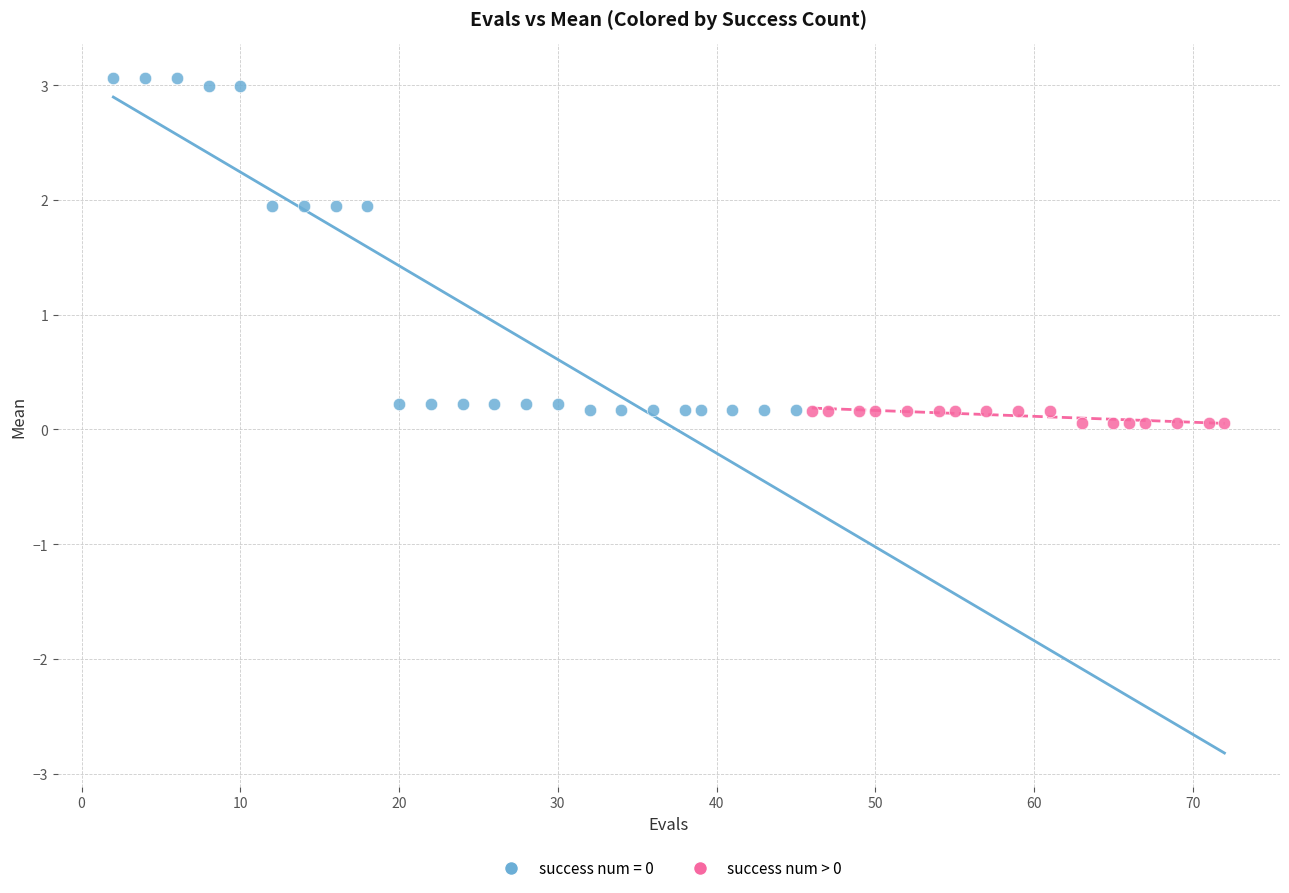

Which series reaches the maximum Y coordinate?

success num = 0